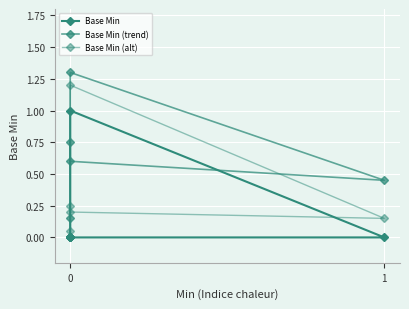

What is the average value of the Base Min (alt) series?

0.3